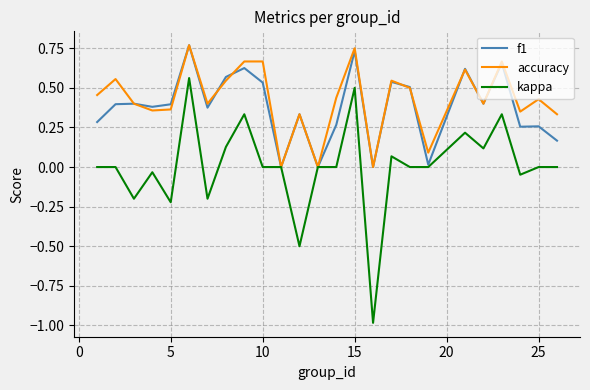

Which series has the widest spread of values?

kappa